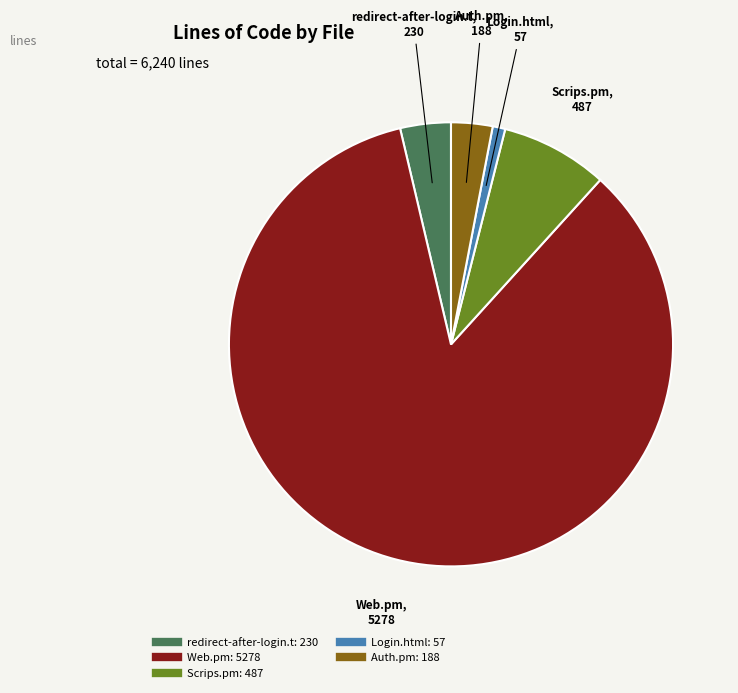

Does any single category account for the majority?

Yes